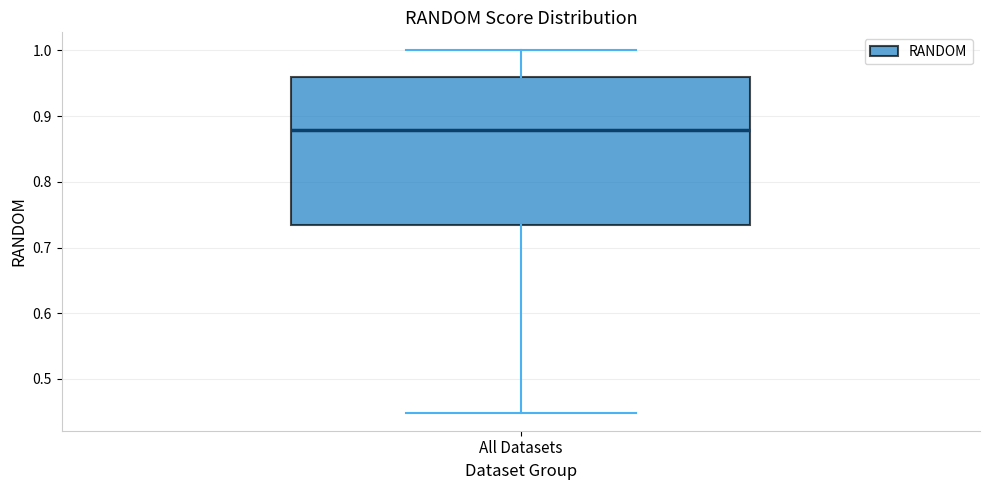

Transcribe this box plot: give where the median line is, the range the box spans, and where the two whiskers end, as read against the y-axis. The values are not printed on the chart, so give them approximately, as read against the axis.

median 0.88, box 0.73 to 0.96, whiskers 0.45 to 1.00